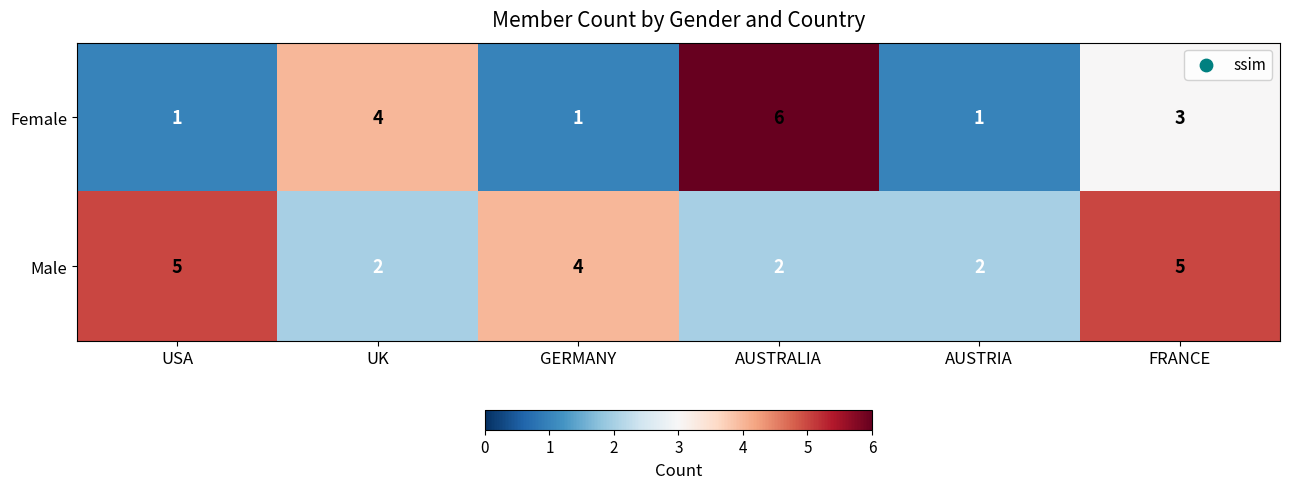

At which label does Female reach its peak?

AUSTRALIA